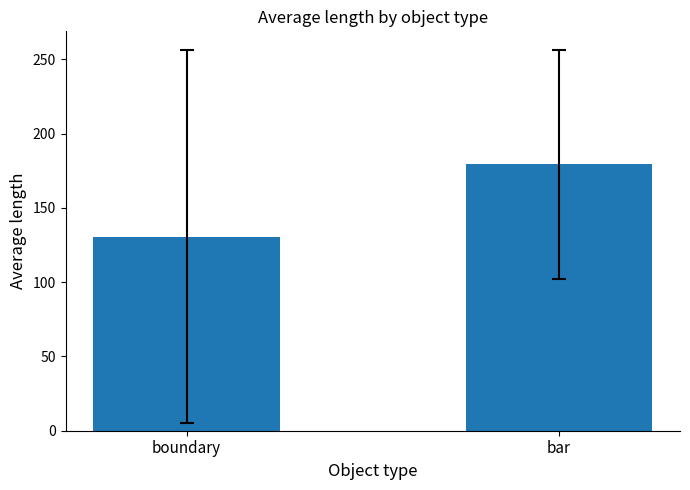

What is the value of the 1st bar from the left?

130.5